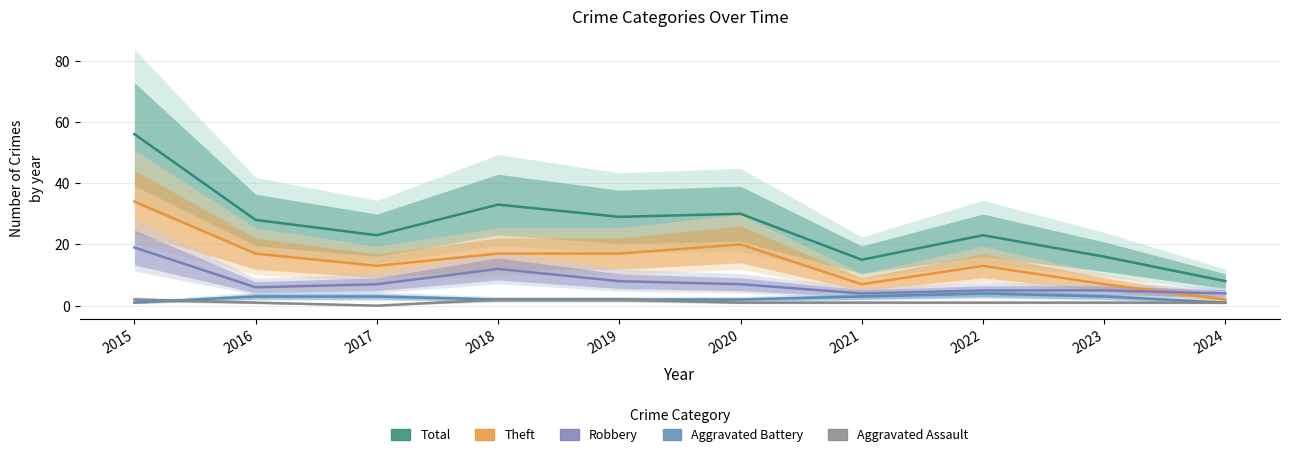

True or false: Aggravated Assault has more than 0 points higher than both neighbors.

False